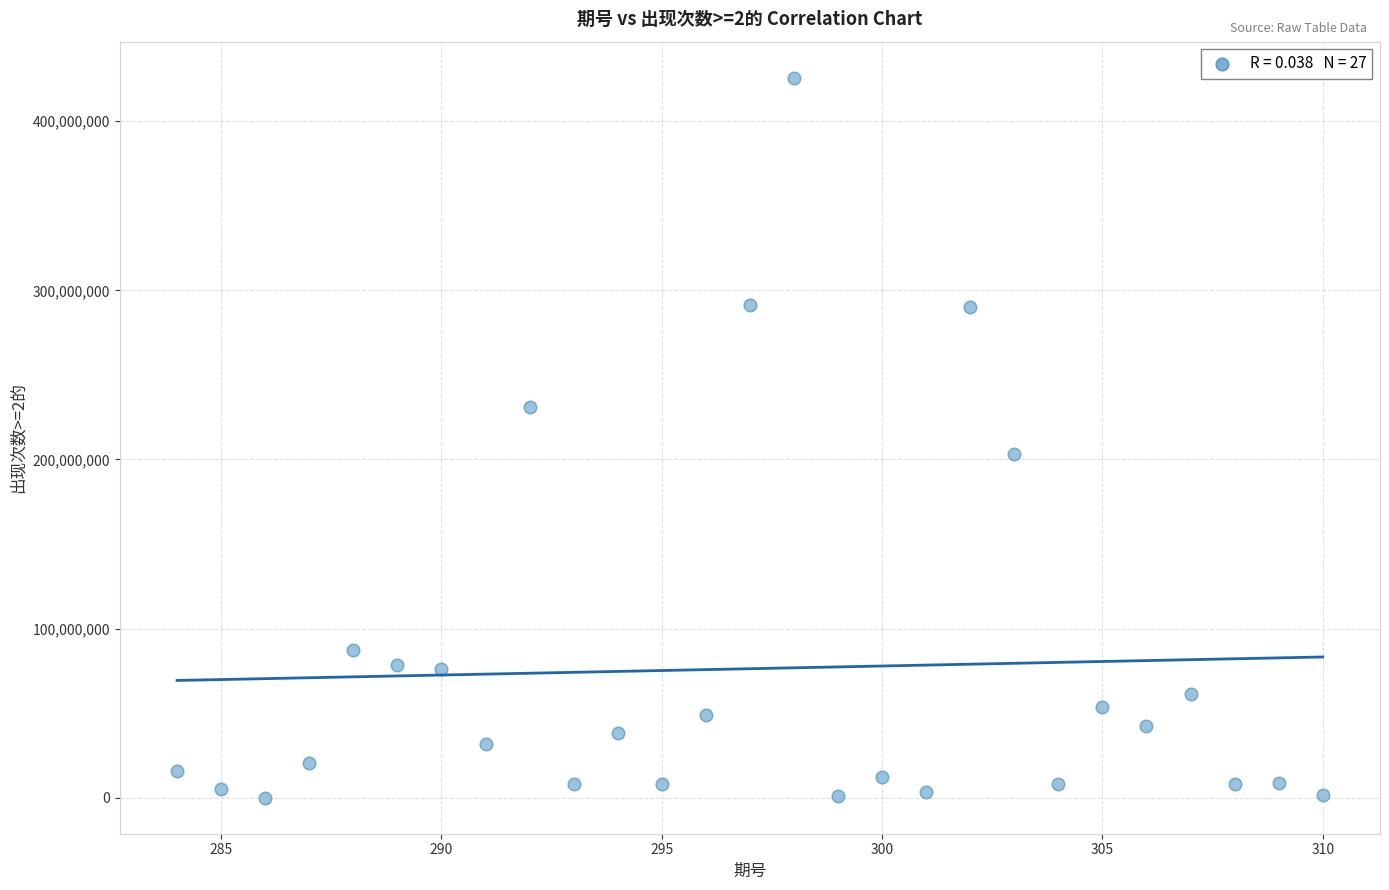

What Y value in the scatter plot is closest to 212884885?

203458169